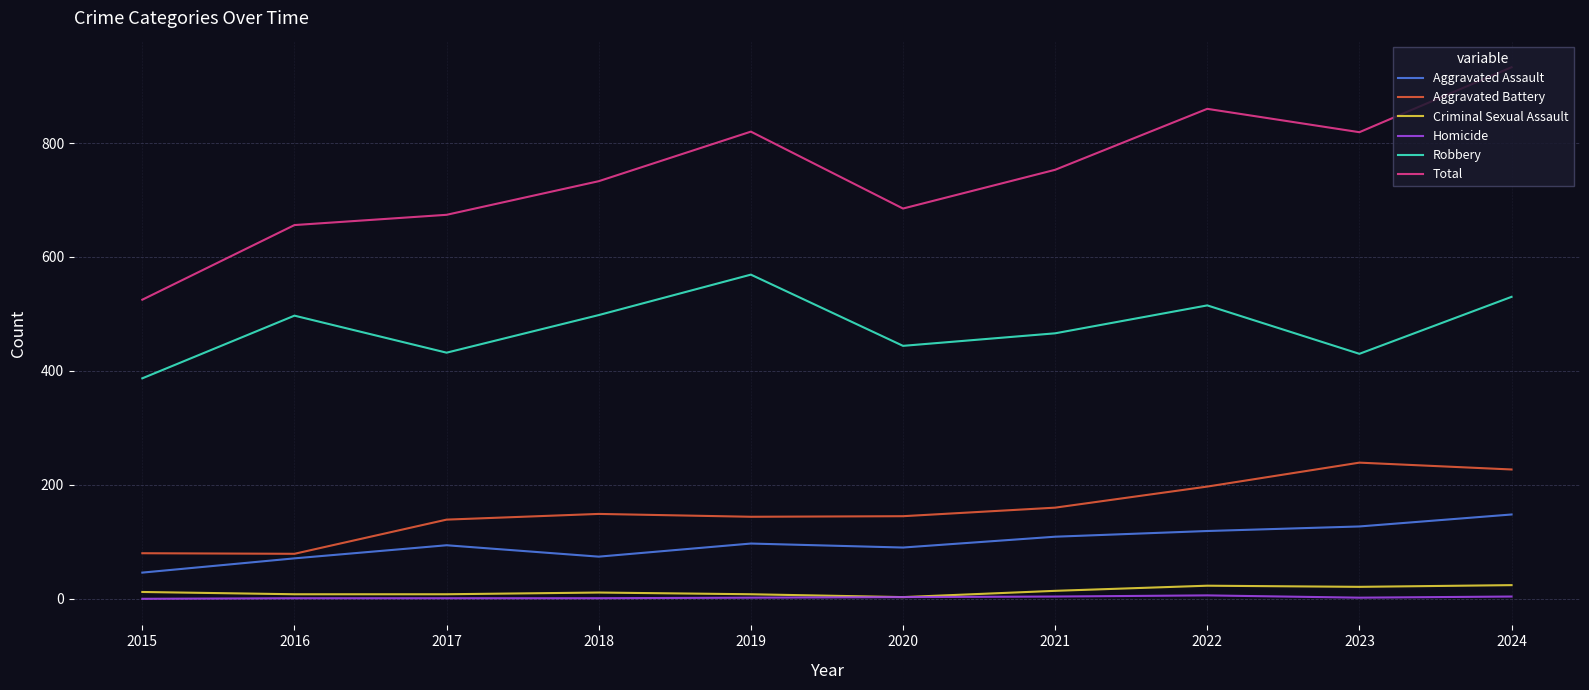

What are all the series names shown in the legend?

Aggravated Assault, Aggravated Battery, Criminal Sexual Assault, Homicide, Robbery, Total